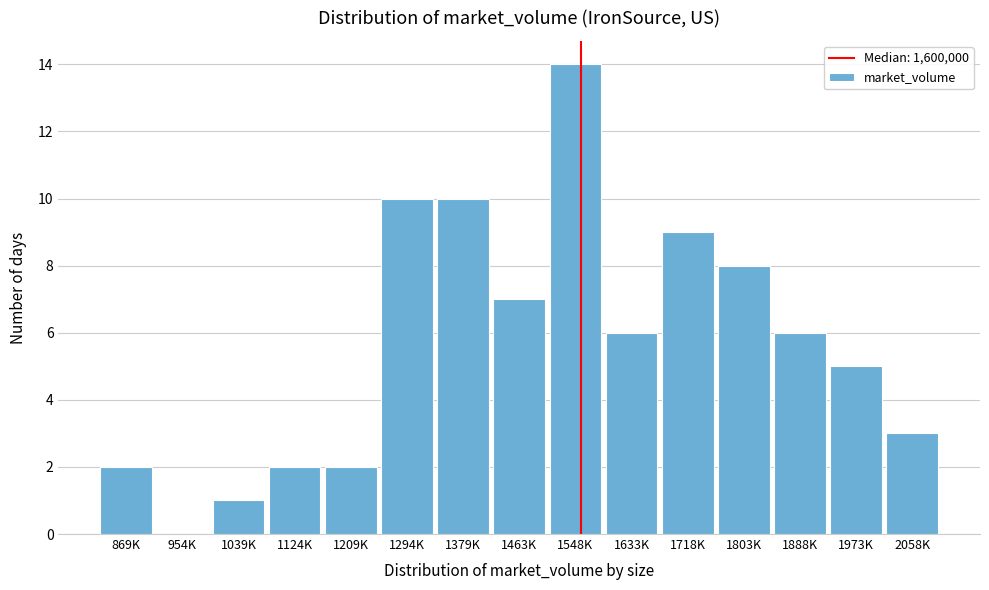

Reading left to right, what are all the values shown in this chart?

869K=2	954K=0	1039K=1	1124K=2	1209K=2	1294K=10	1379K=10	1463K=7	1548K=14	1633K=6	1718K=9	1803K=8	1888K=6	1973K=5	2058K=3